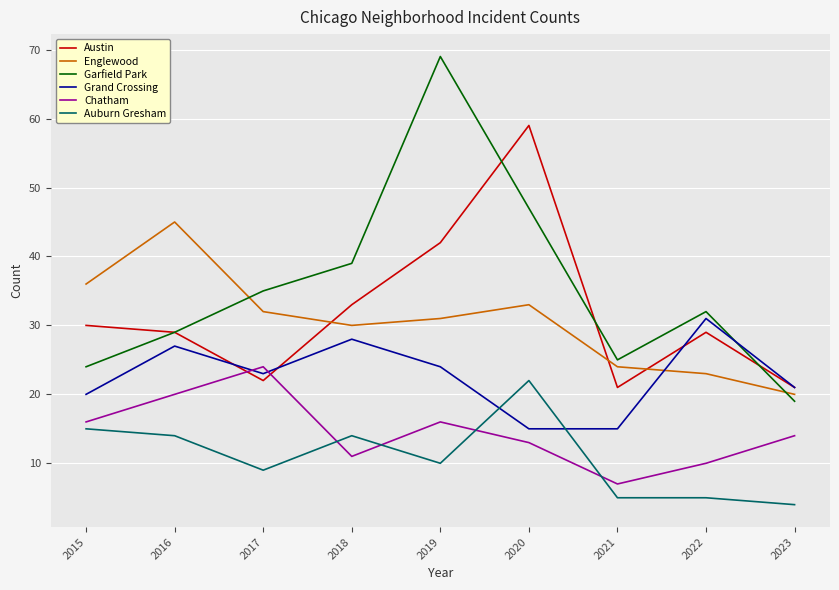

Is the value of Auburn Gresham at 2020 greater than the value of Austin at 2016?

No